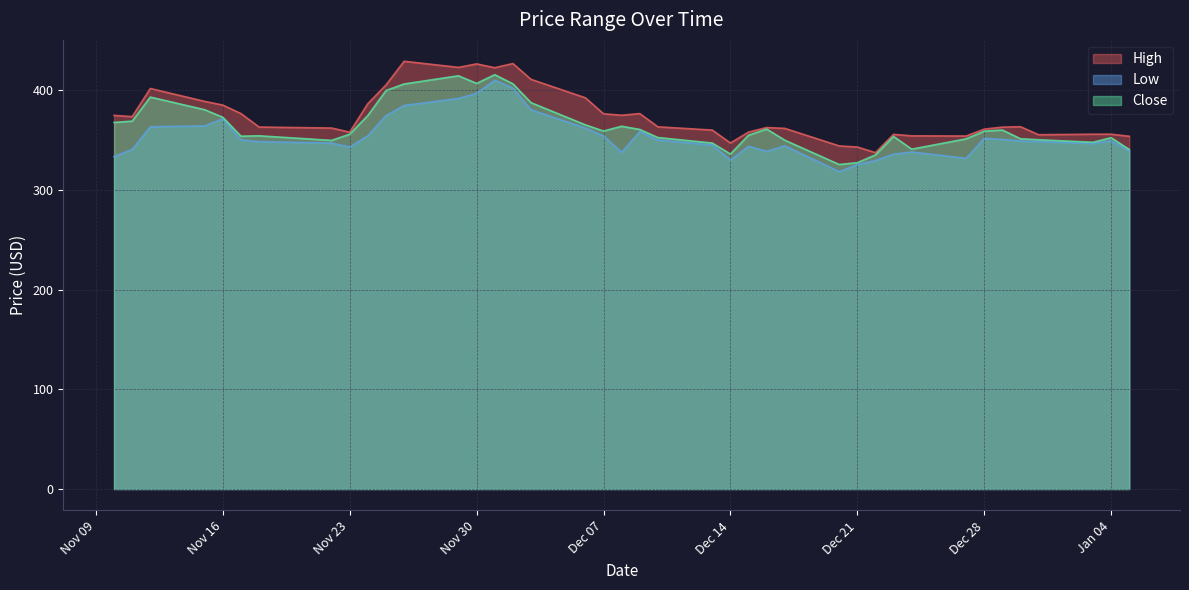

Does the chart have visible grid lines?

Yes